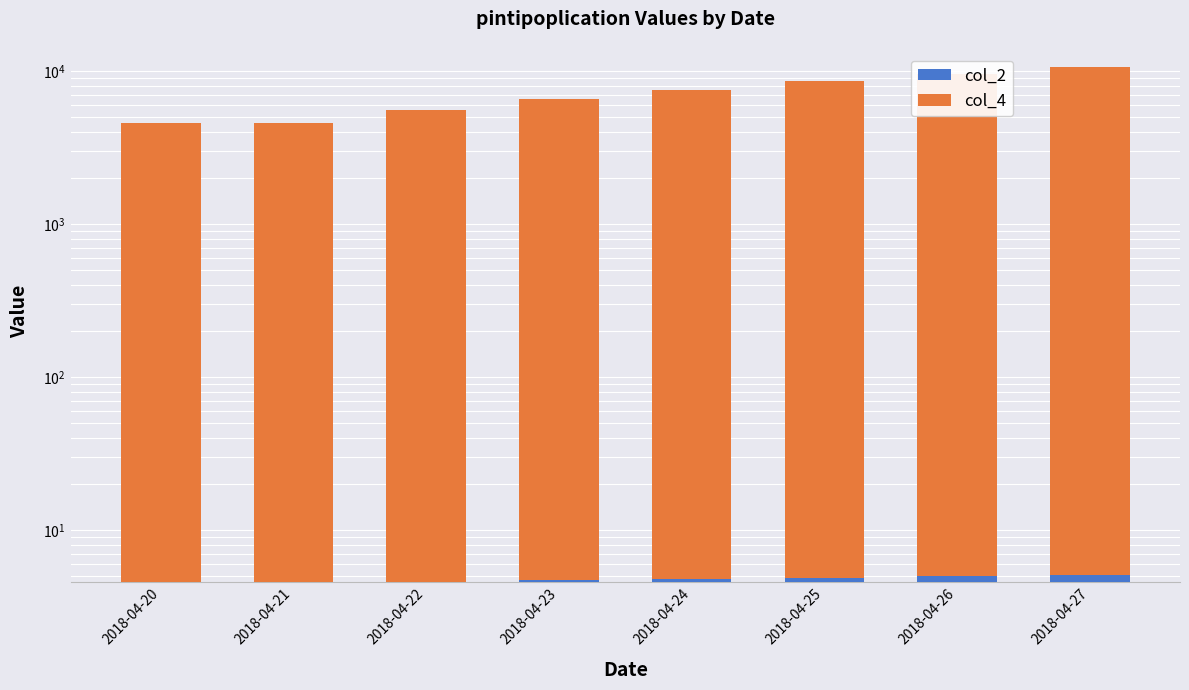

How many values in the col_4 series exceed 7567?

4